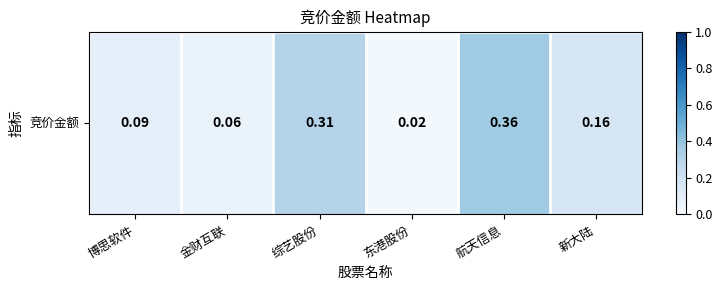

Which category has the highest value across all series?

航天信息